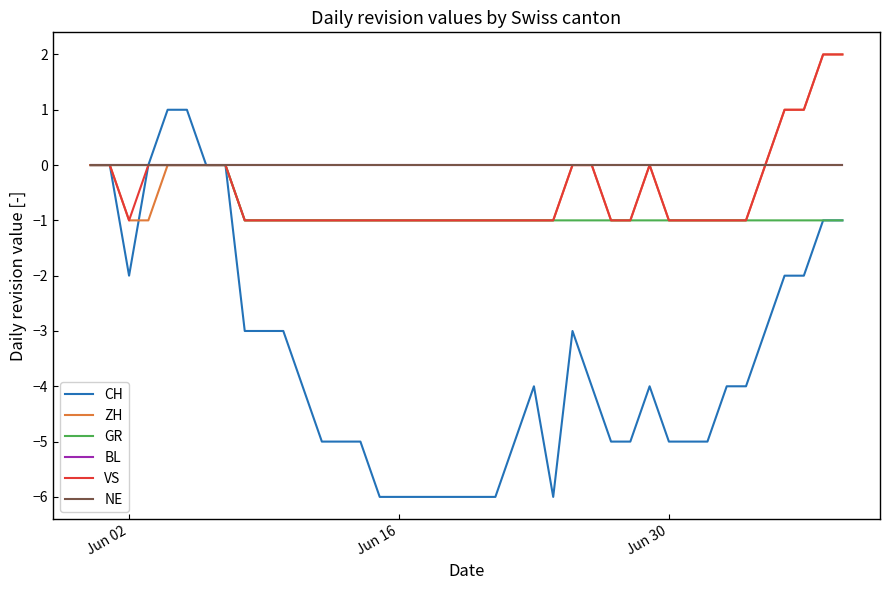

What is the minimum value shown in the chart?

-6